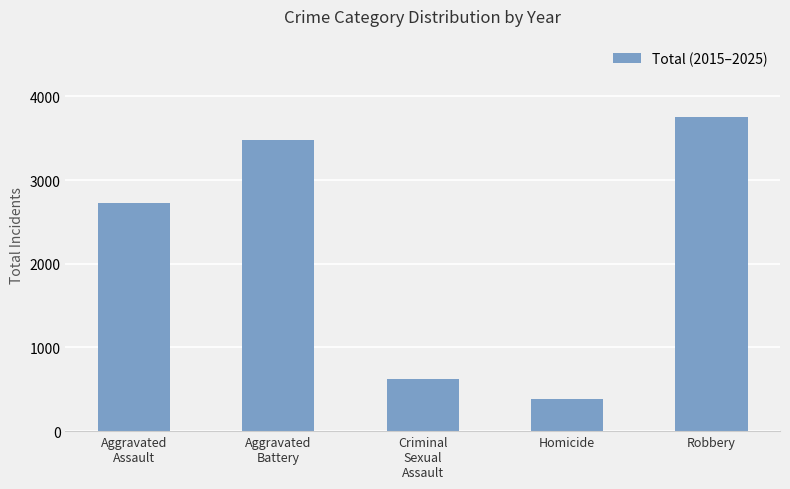

What is the change in value from Homicide to Robbery?

+3372